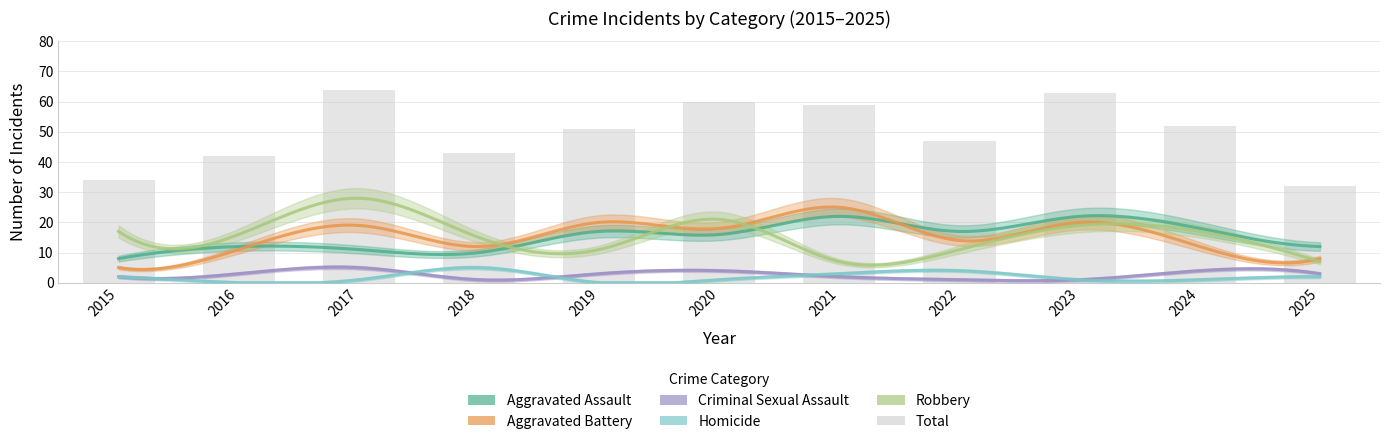

Reading left to right, what are all the values shown in this chart?

Aggravated Assault: 2015=8	2016=12	2017=11	2018=10	2019=17	2020=16	2021=22	2022=17	2023=22	2024=18	2025=12
Aggravated Battery: 2015=5	2016=11	2017=19	2018=12	2019=20	2020=18	2021=25	2022=14	2023=20	2024=12	2025=8
Criminal Sexual Assault: 2015=2	2016=3	2017=5	2018=1	2019=3	2020=4	2021=2	2022=1	2023=1	2024=4	2025=3
Homicide: 2015=2	2016=0	2017=1	2018=5	2019=0	2020=1	2021=3	2022=4	2023=1	2024=1	2025=2
Robbery: 2015=17	2016=16	2017=28	2018=15	2019=11	2020=21	2021=7	2022=11	2023=19	2024=17	2025=7
Total: 2015=34	2016=42	2017=64	2018=43	2019=51	2020=60	2021=59	2022=47	2023=63	2024=52	2025=32